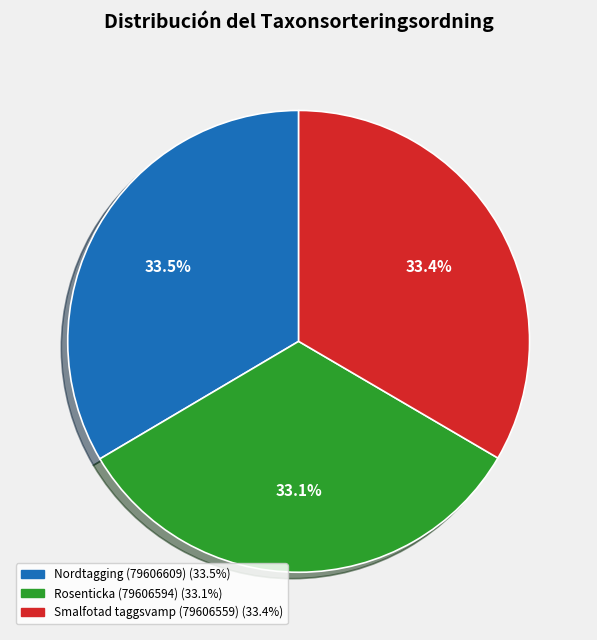

To the nearest percent, what portion does Rosenticka (79606594) represent?

33%